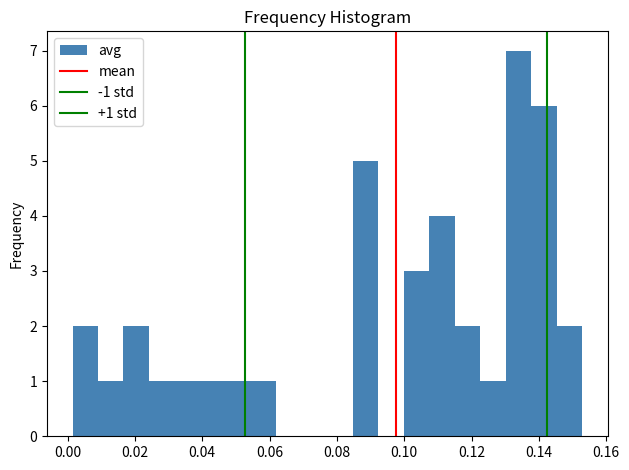

Read against the x-axis, roughly where is the centre of the tallest bar?

0.134